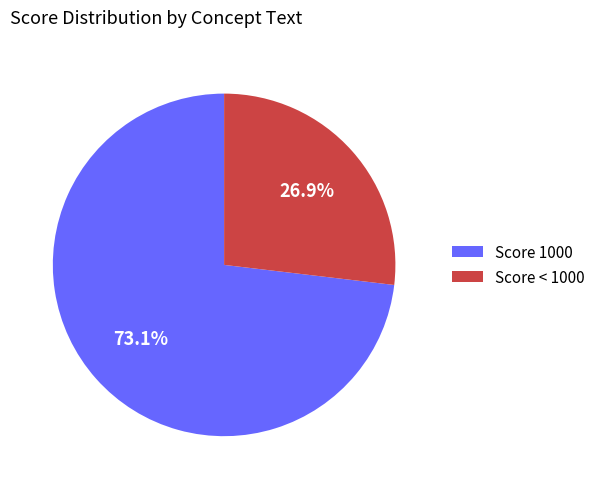

How many slices are in this pie chart?

2